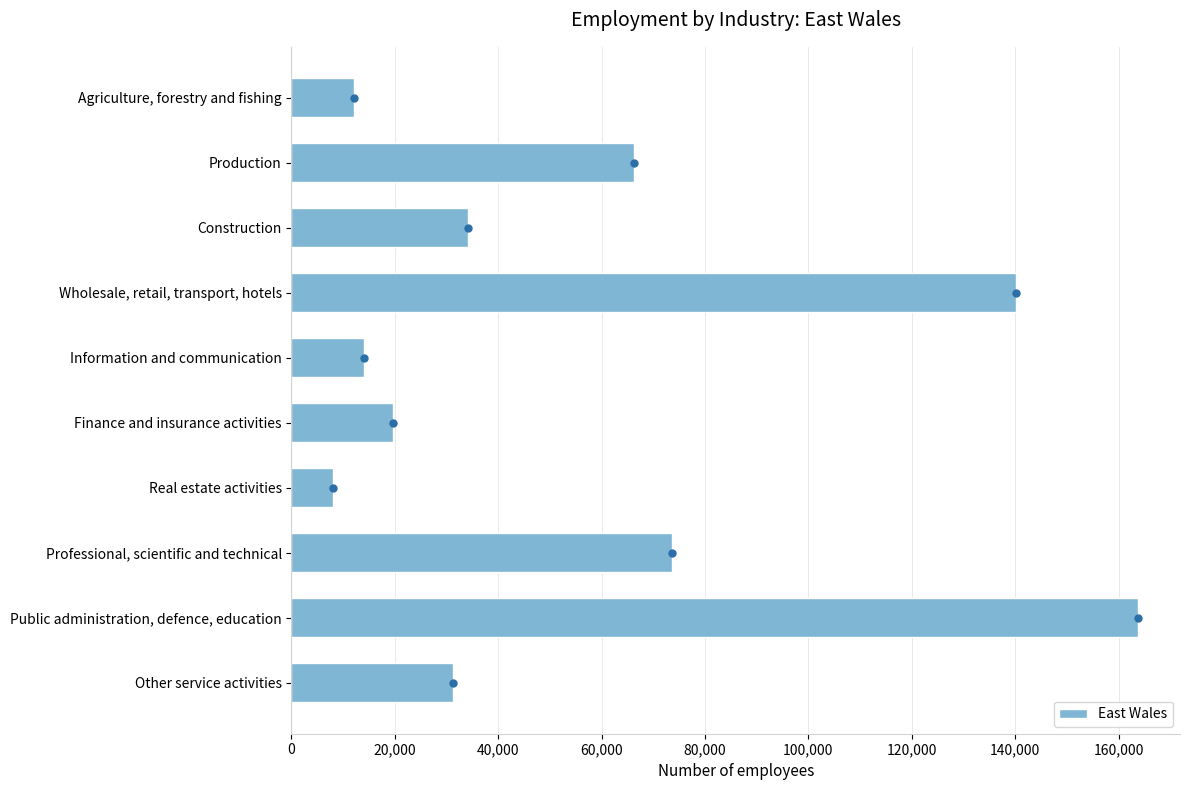

What is the difference between the maximum and minimum values?

155700